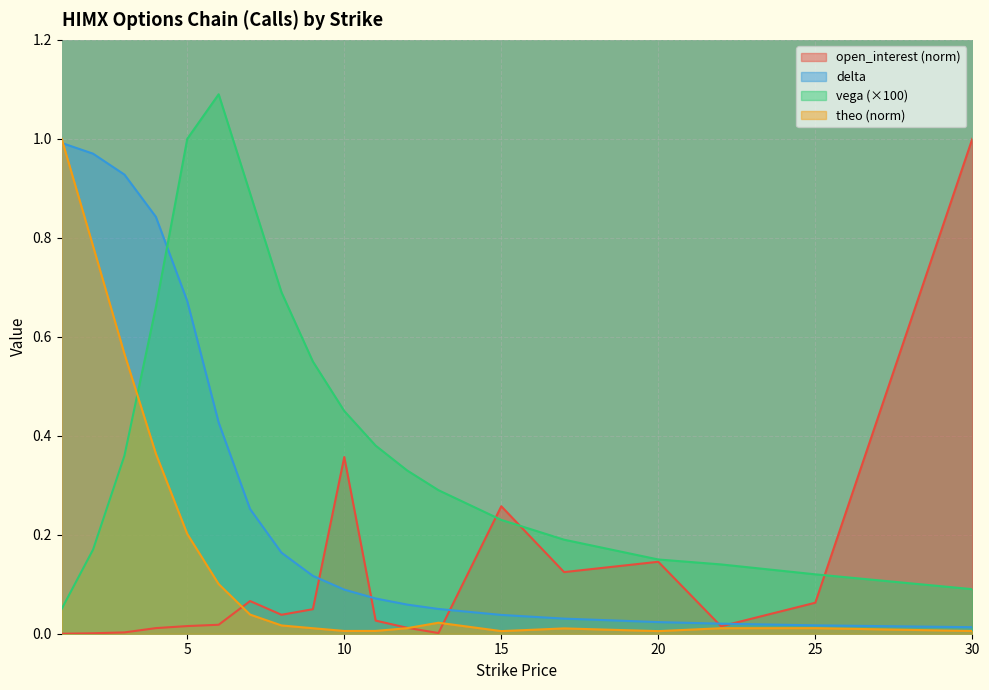

Between which two adjacent categories do delta and vega first intersect?

4 and 5